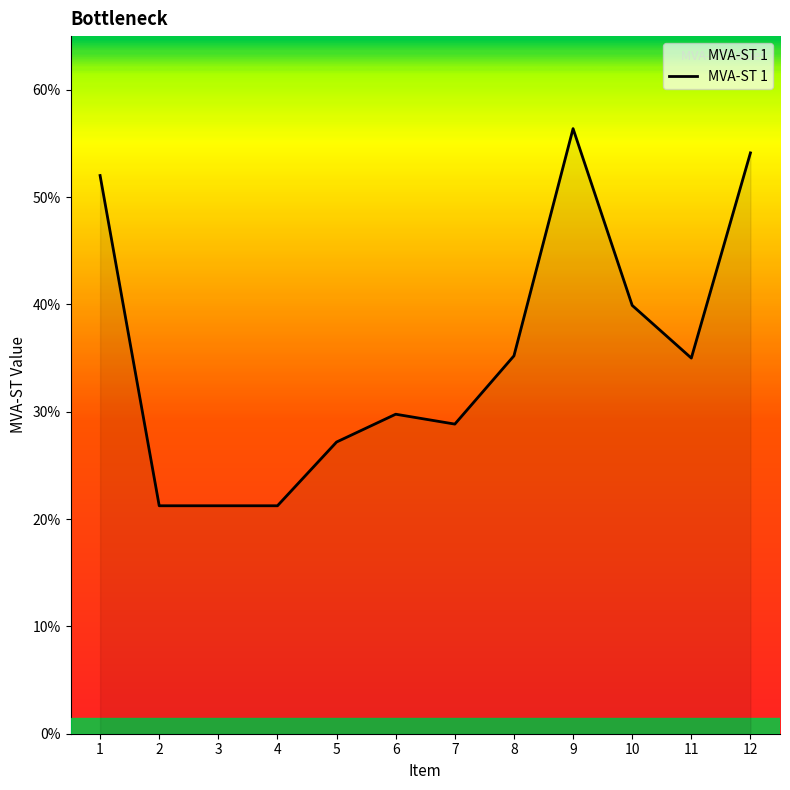

Is this an area chart (filled region under the line)?

No